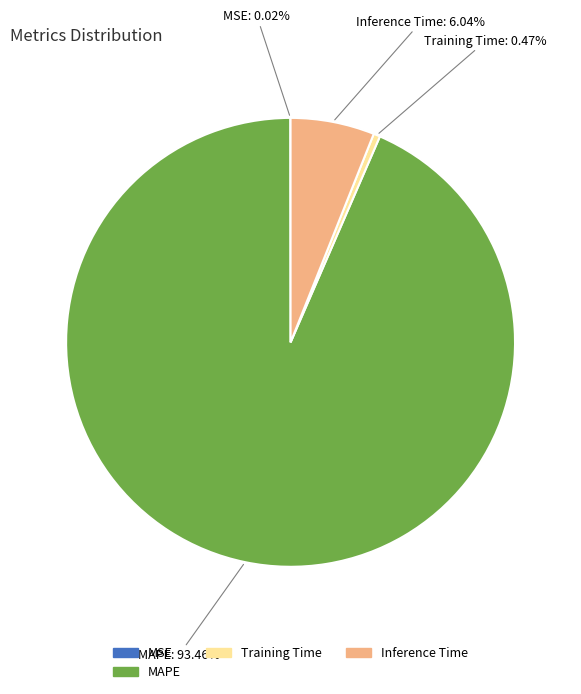

Between Training Time and MAPE, which is larger?

MAPE